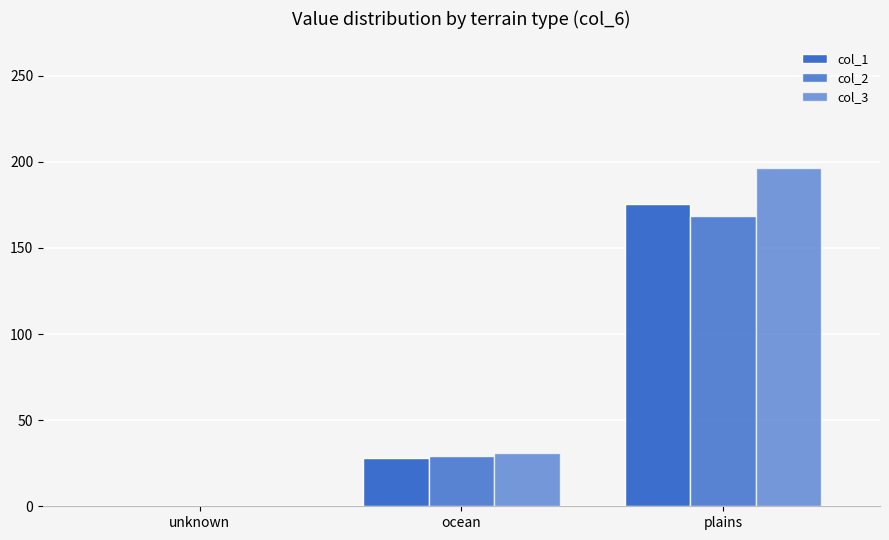

At how many categories does at least one series exceed 135?

1